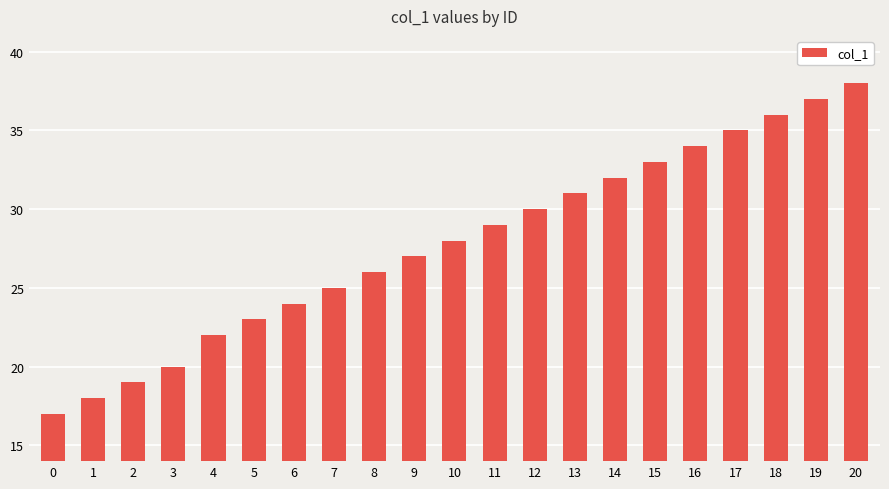

How many data points does each series have?

21